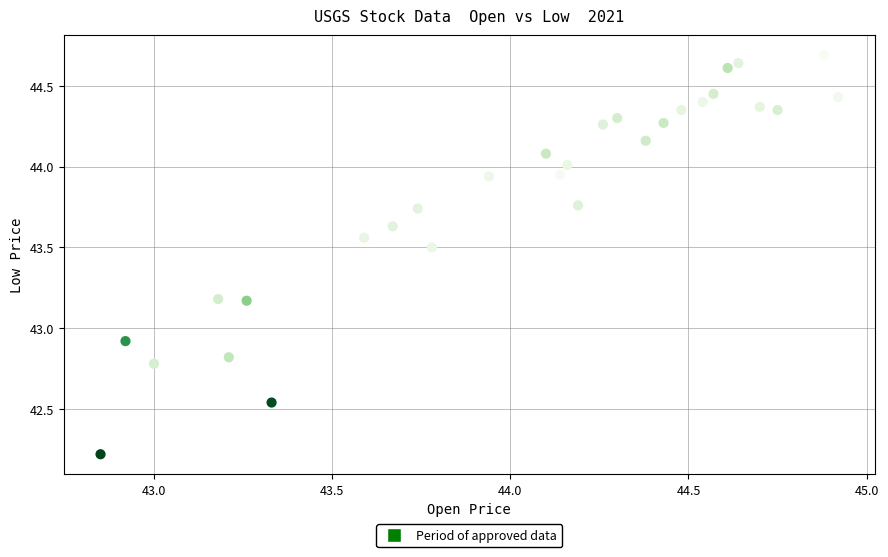

What Y value in the scatter plot is closest to 43?

42.9